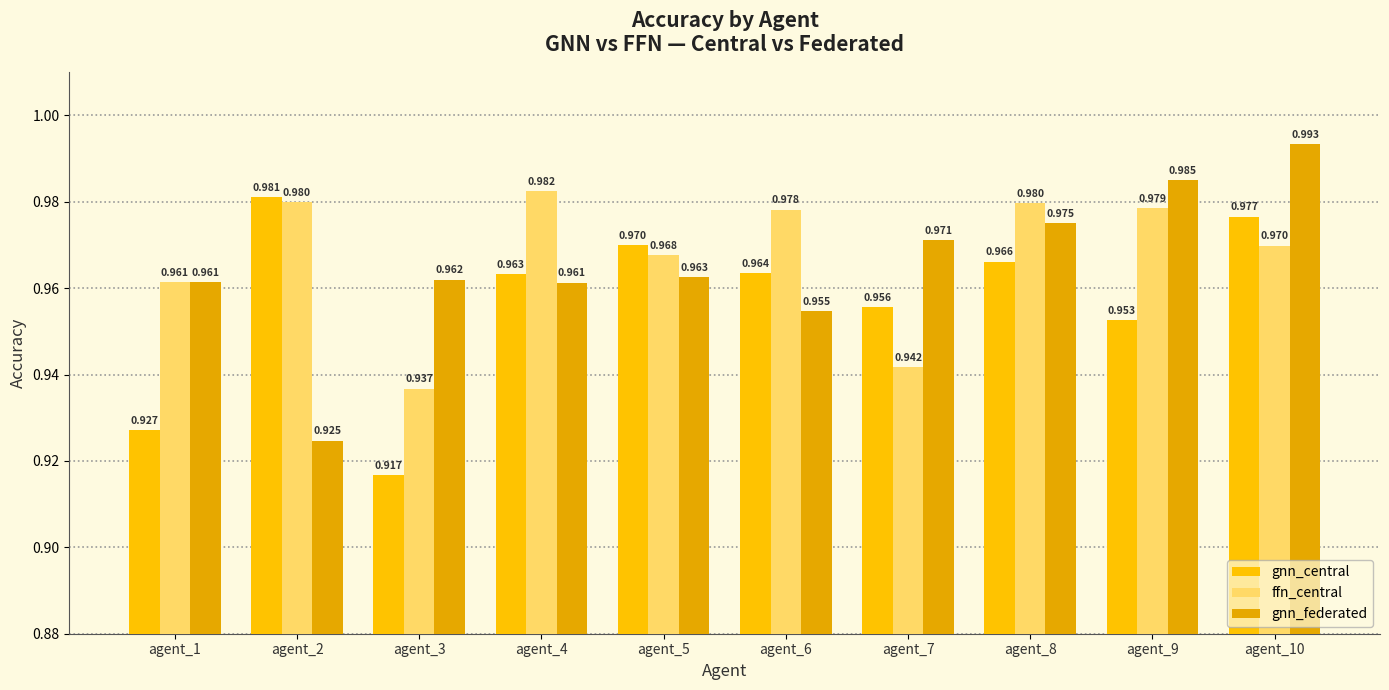

List the series in order of their overall mean, lowest first.

gnn_central, gnn_federated, ffn_central